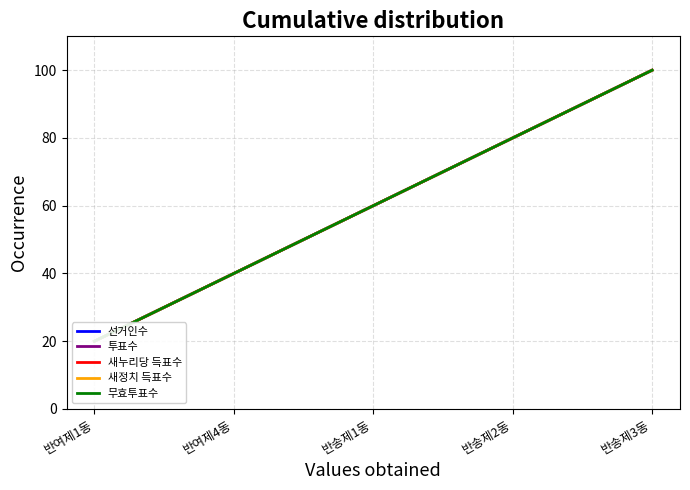

What position from the right is 반송제2동?

2